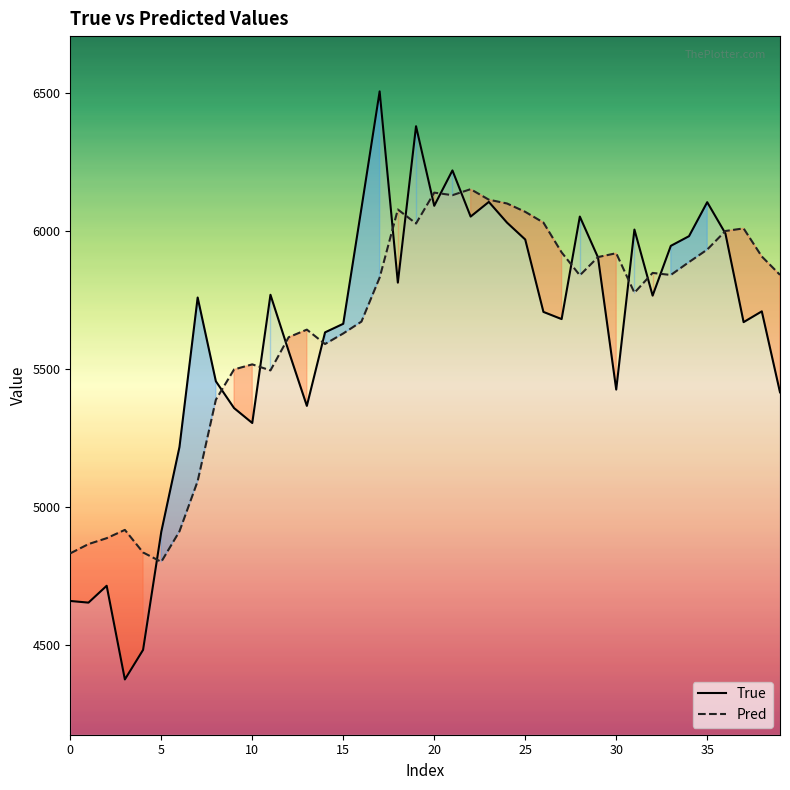

What is the difference between the True values at 27 and 37?

11.0